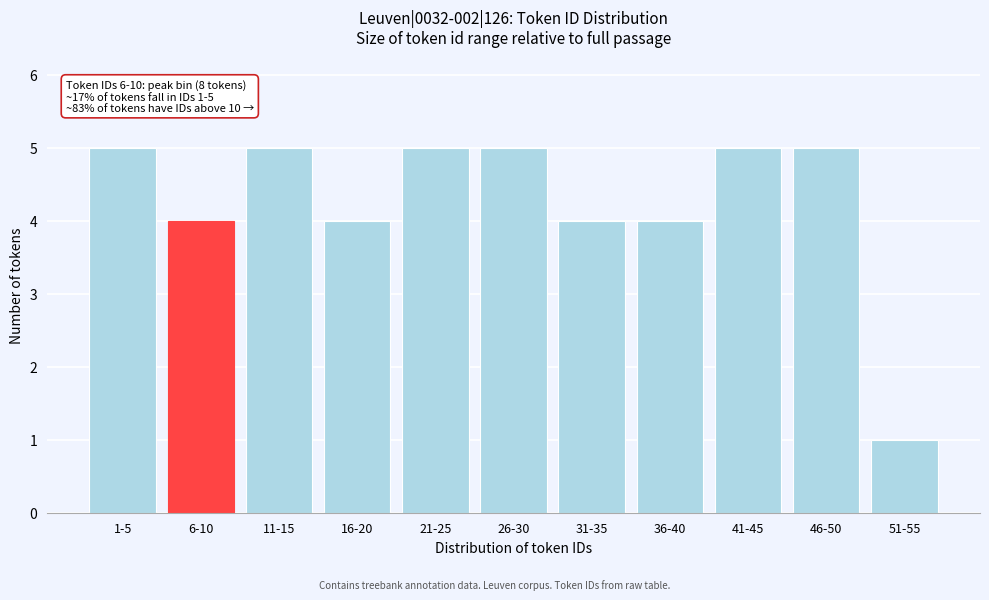

Reading left to right, extract all data points from this chart.

1-5=5	6-10=4	11-15=5	16-20=4	21-25=5	26-30=5	31-35=4	36-40=4	41-45=5	46-50=5	51-55=1